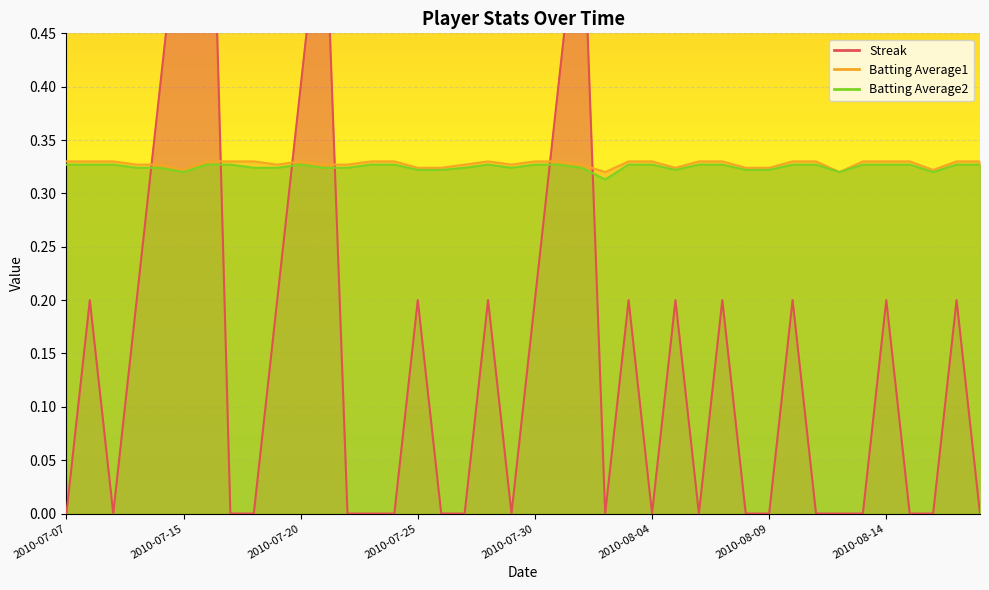

Which series changed the most between 2010-07-27 and 2010-07-31?

Streak